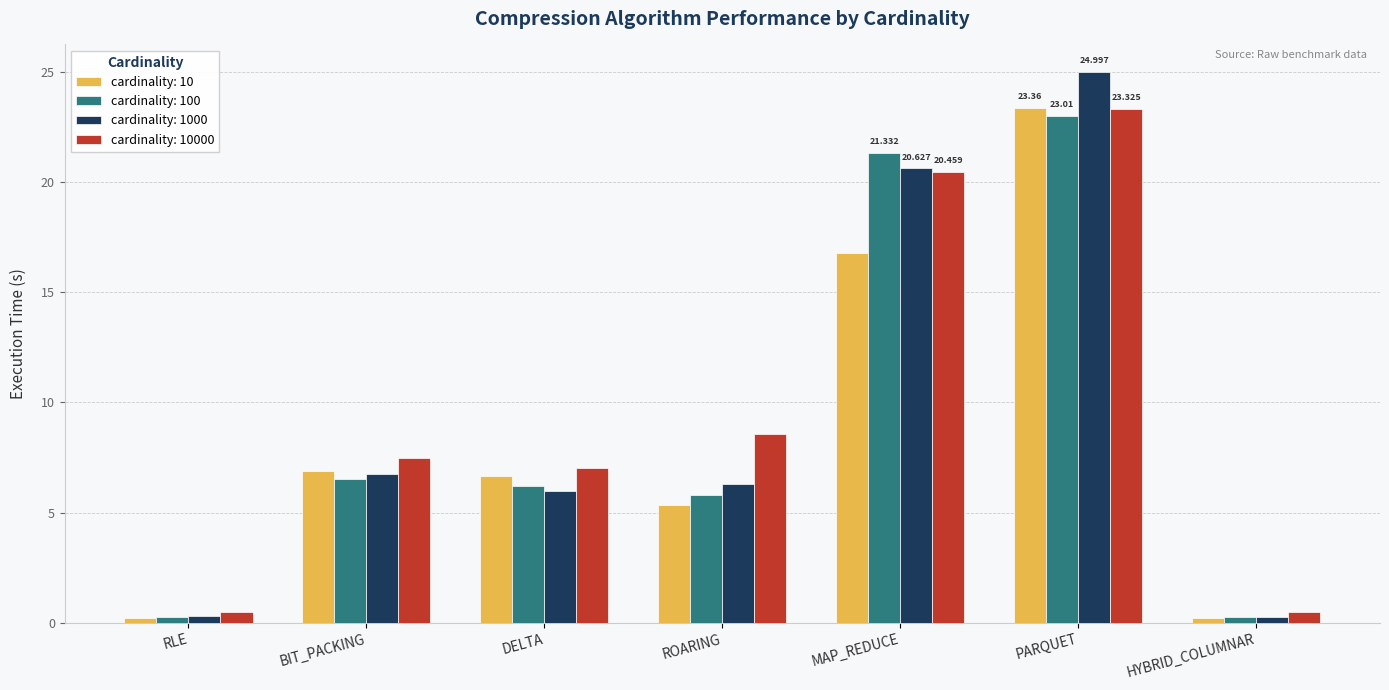

Which label corresponds to the largest value in the chart?

PARQUET